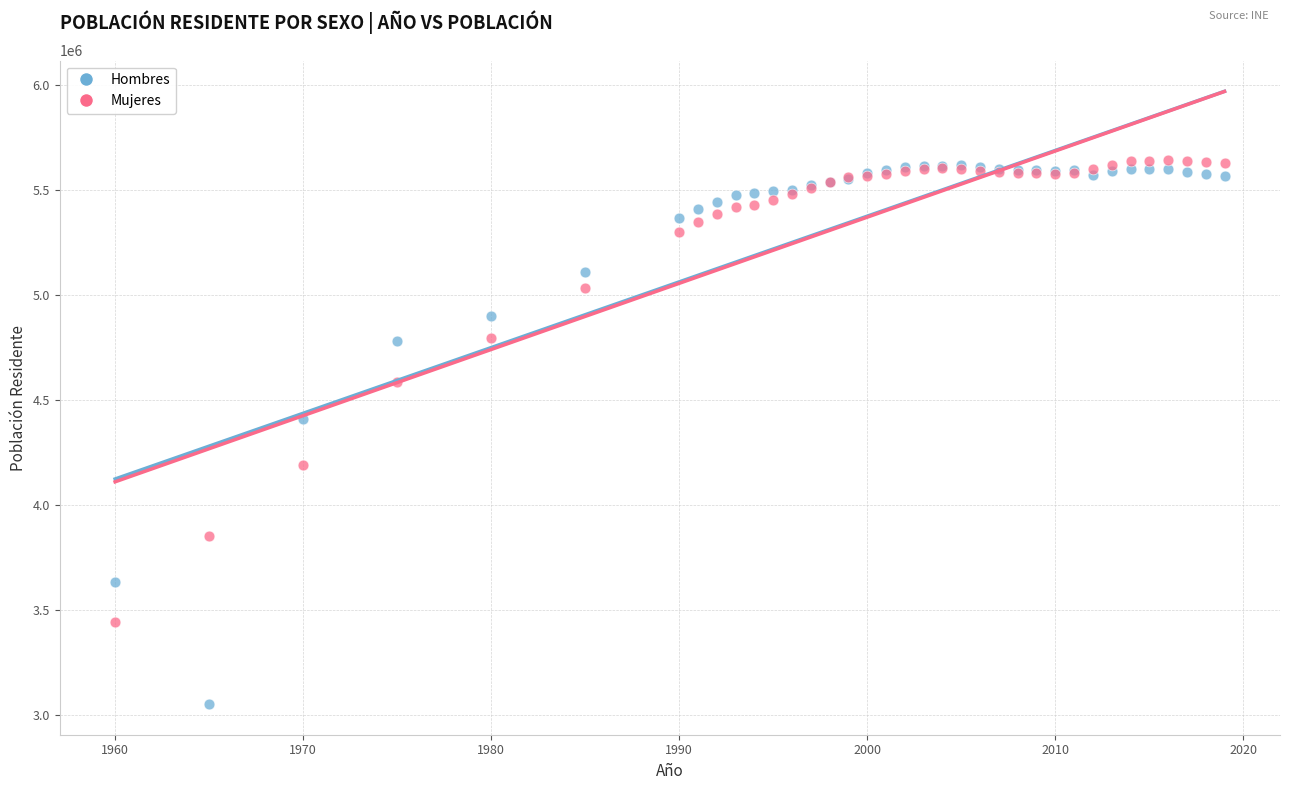

In the Hombres series, what Y value is closest to 4335192?

4410996